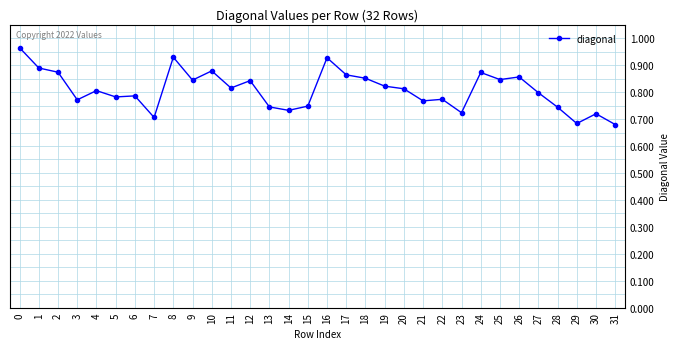

Is it true that the value at 1 is 0.9?

True